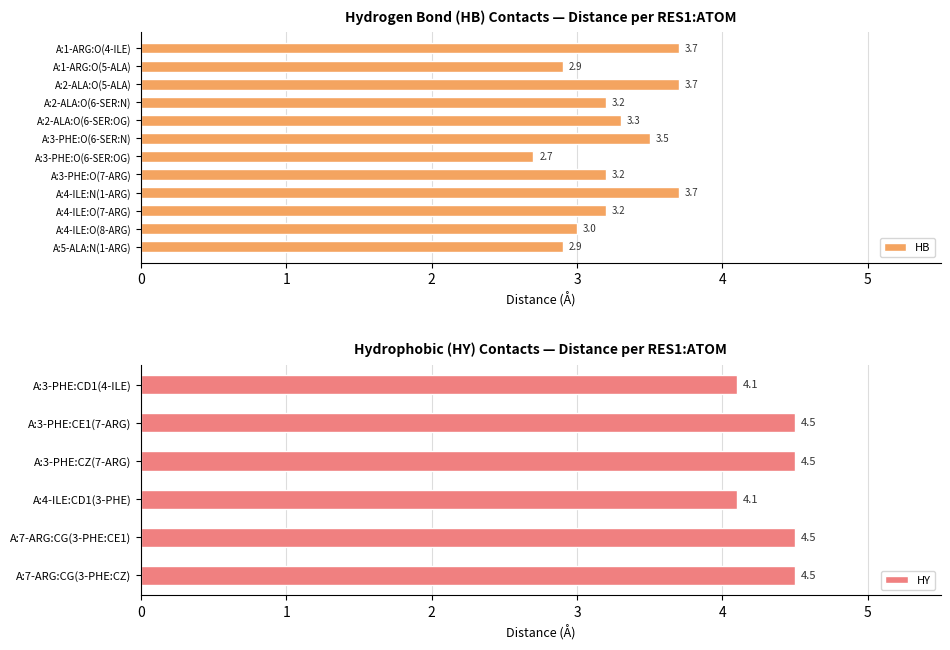

What is the sum of all HY values?

26.2